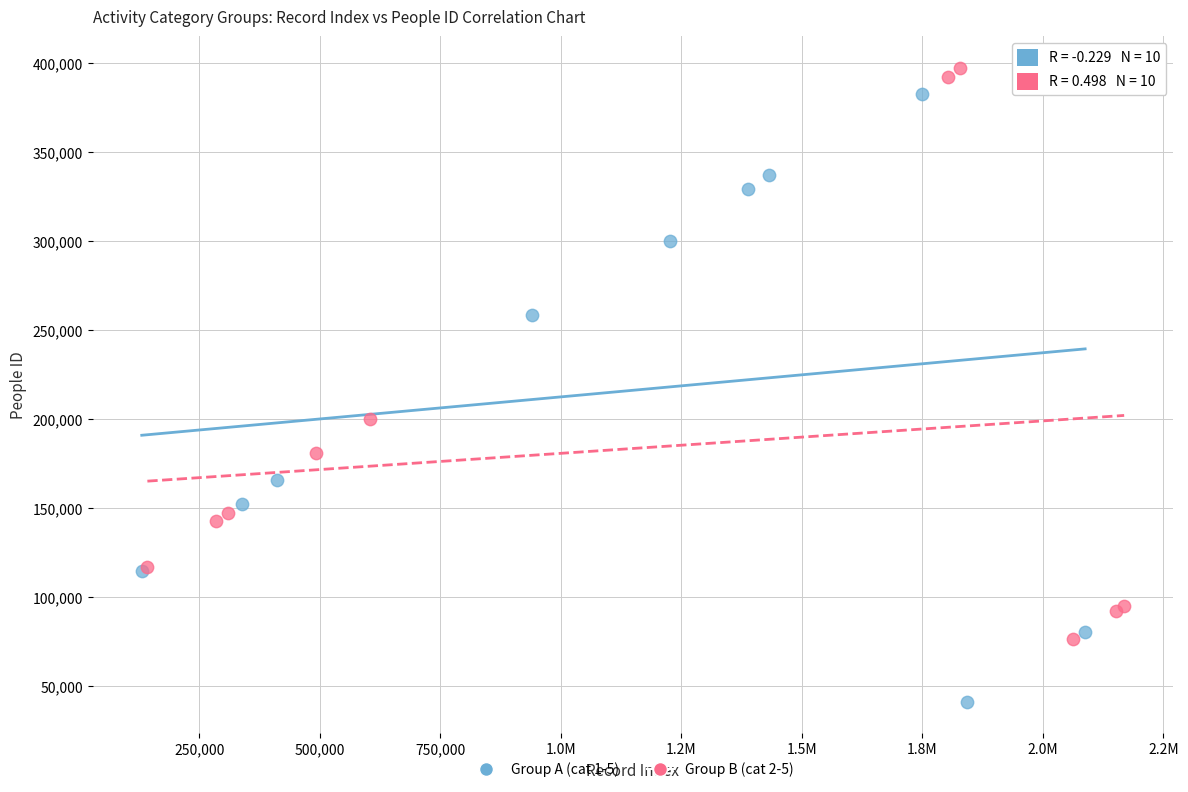

What are all the series names shown in the legend?

Group A (cat 1-5), Group B (cat 2-5)